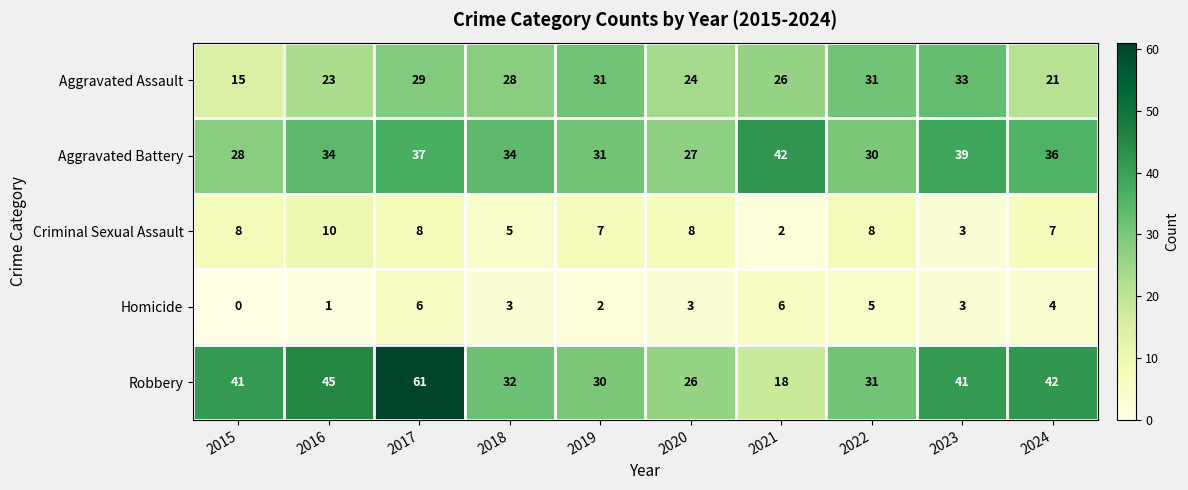

Count the Criminal Sexual Assault values in the range 5 to 8.

7